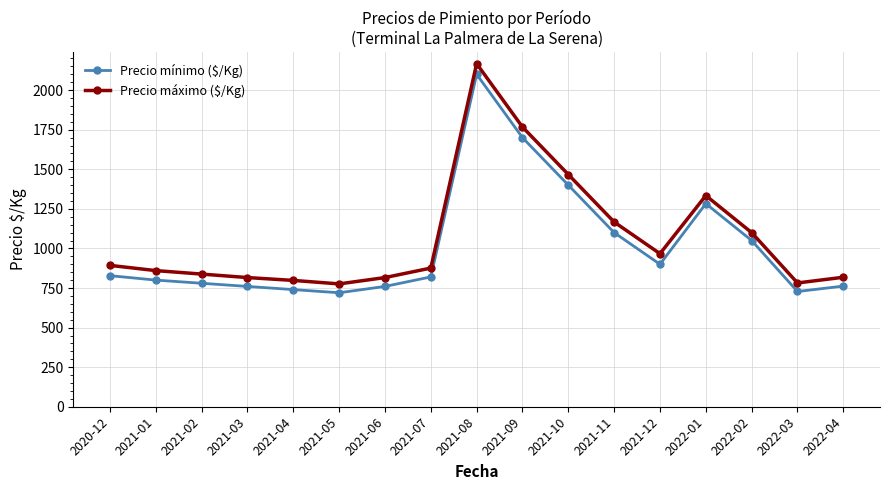

At 2021-01, list the series in order from largest to smallest.

Precio máximo ($/Kg), Precio mínimo ($/Kg)